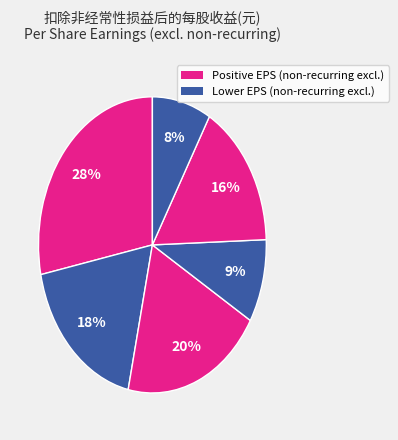

Count the number of slices in the pie.

6